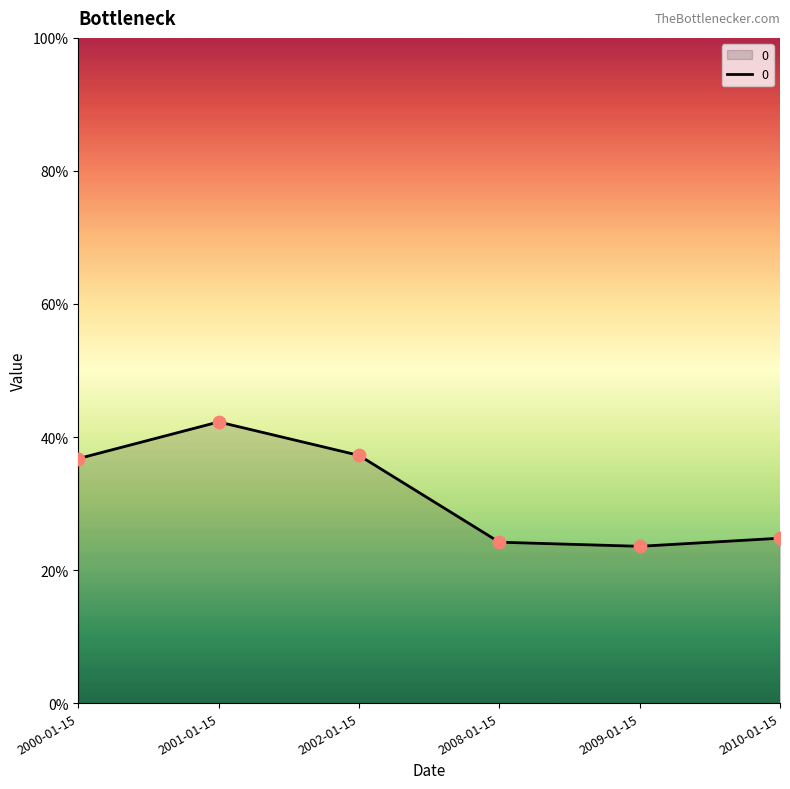

Does the chart have visible grid lines?

No